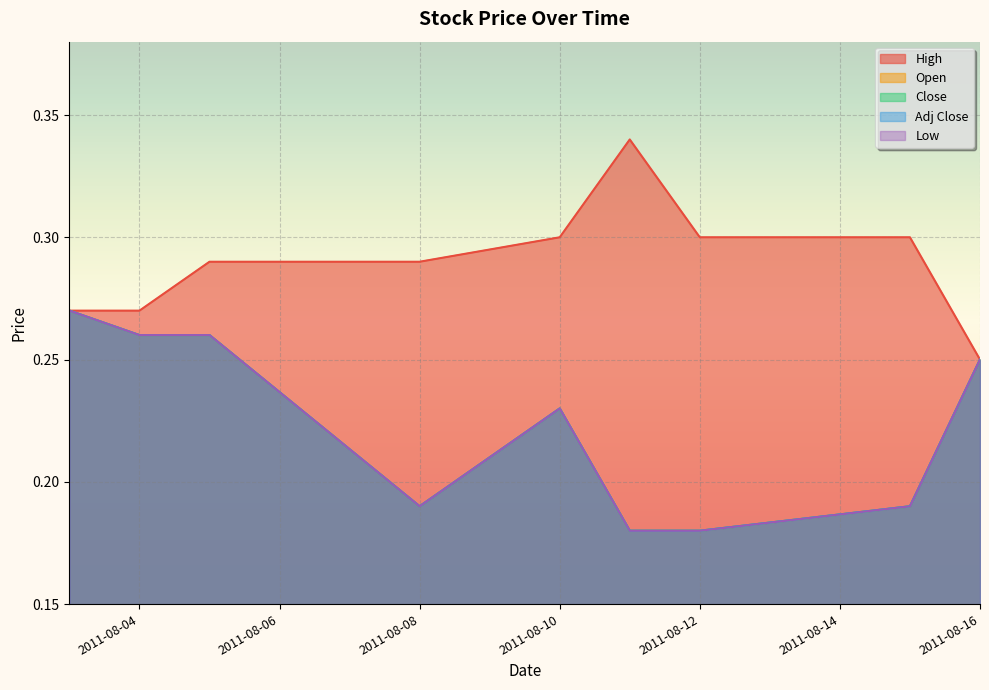

True or false: Low and Close intersect in this chart.

False